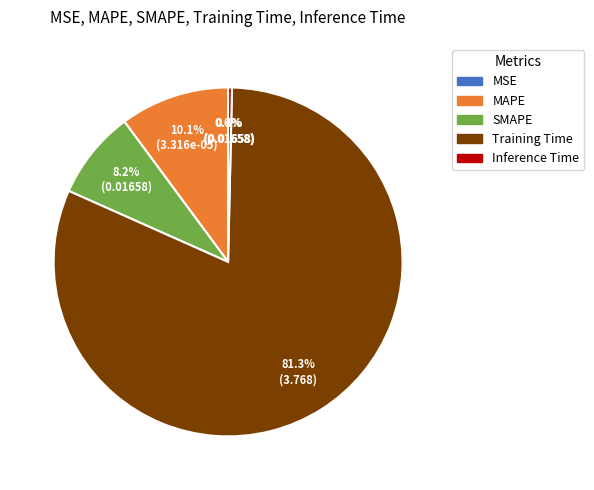

Which has a higher value, SMAPE or Inference Time?

SMAPE